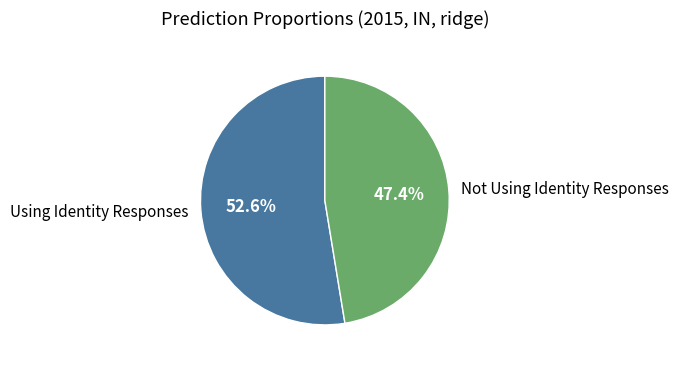

To the nearest percent, what is the combined percentage of Using Identity Responses and Not Using Identity Responses?

100%